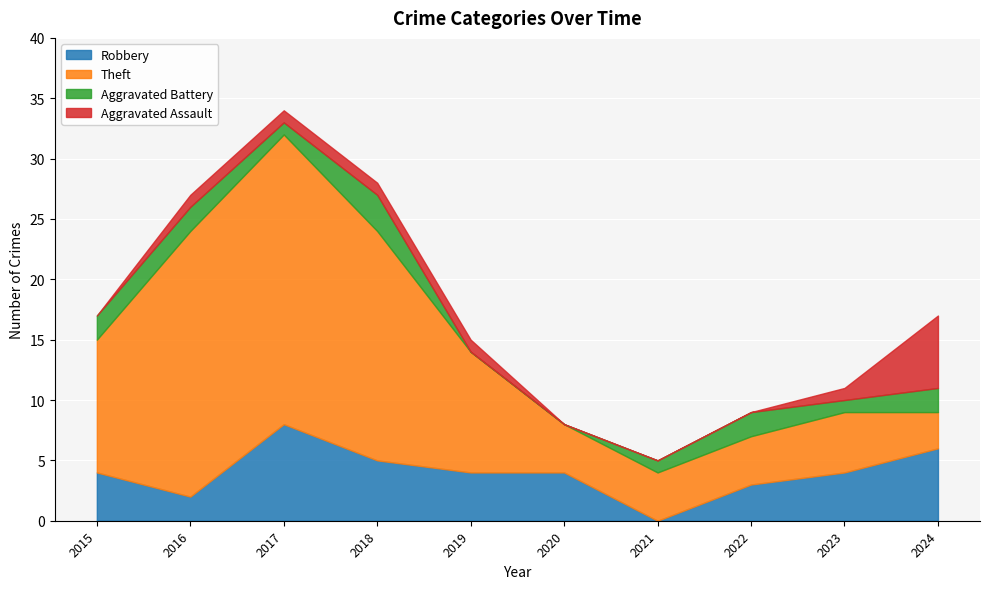

True or false: Robbery and Theft intersect in this chart.

True